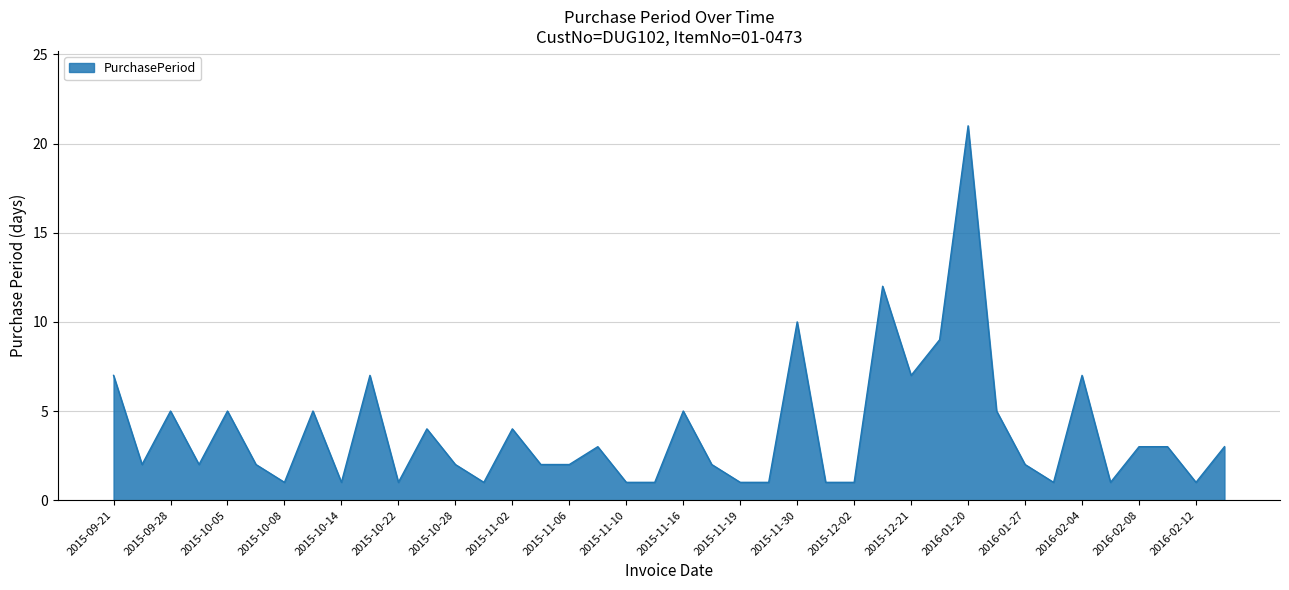

What is the greatest value displayed?

21